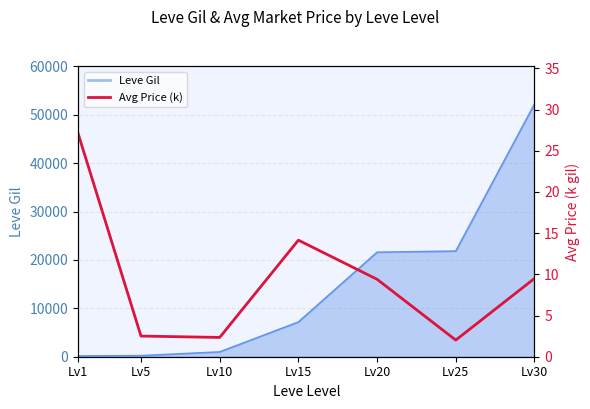

What is the sum of all values?

67.0